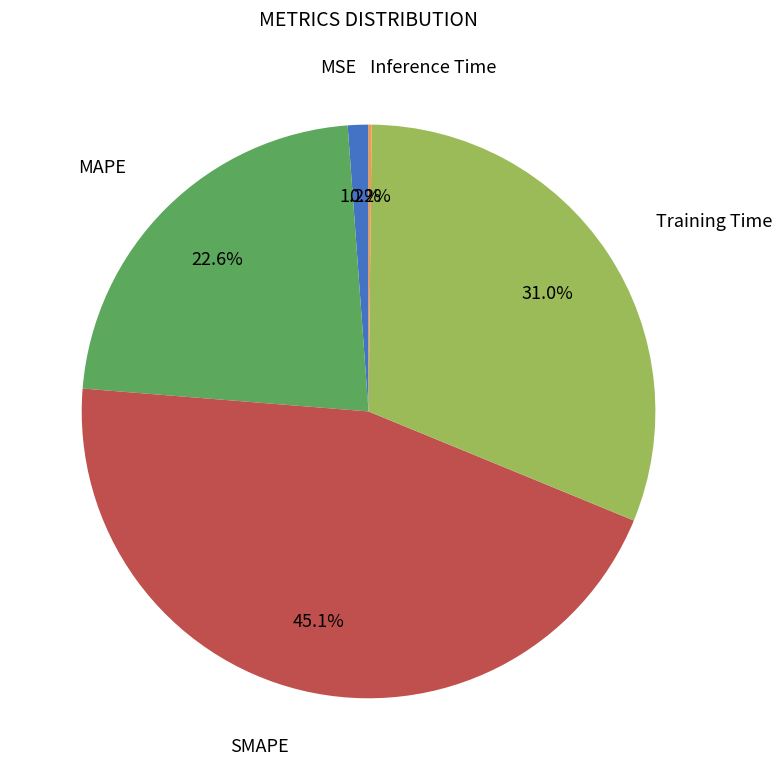

Is there any slice that represents more than half of the pie?

No